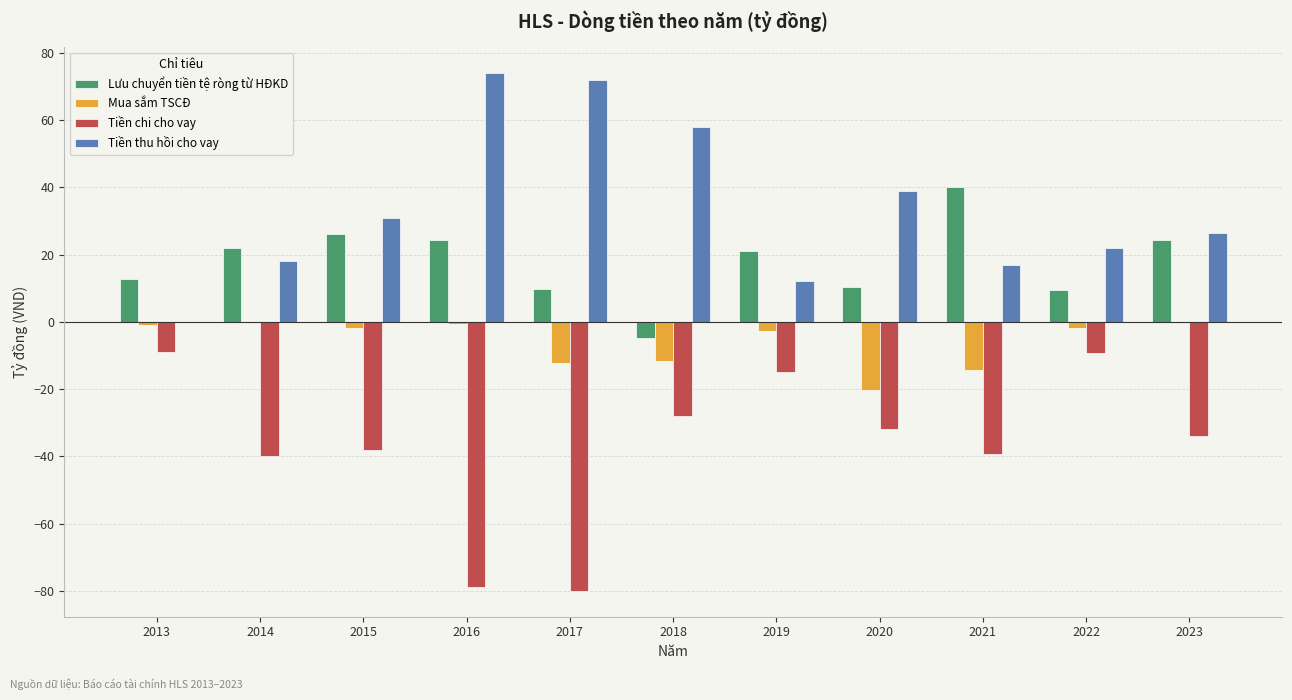

Are the bars horizontal?

No